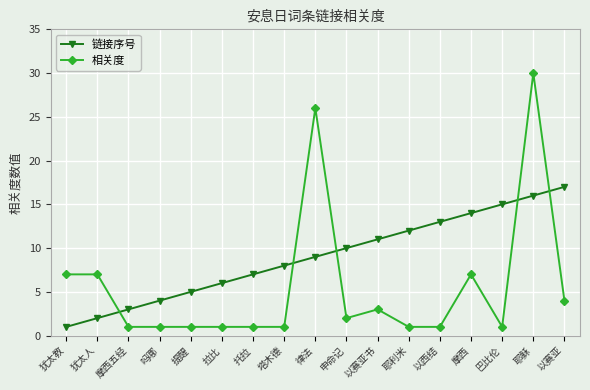

Does the chart display data point markers on the line(s)?

Yes